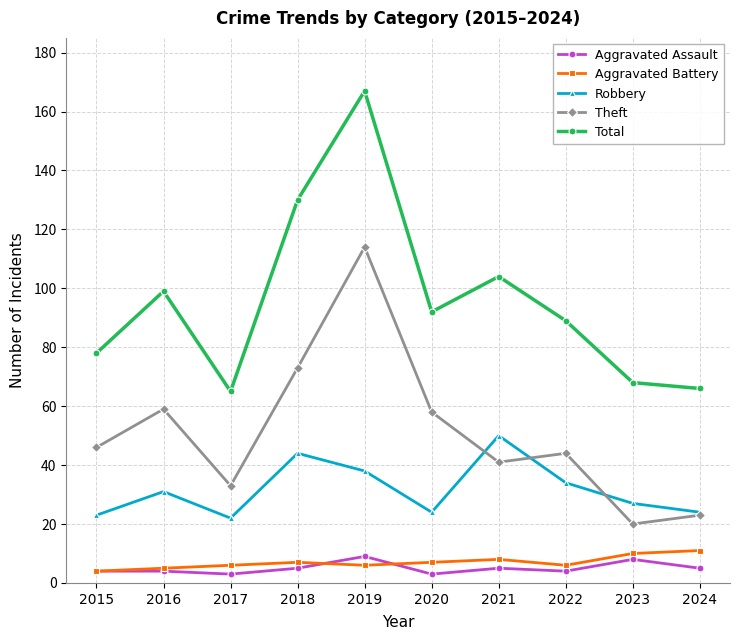

At which category does Total reach its first local valley?

2017